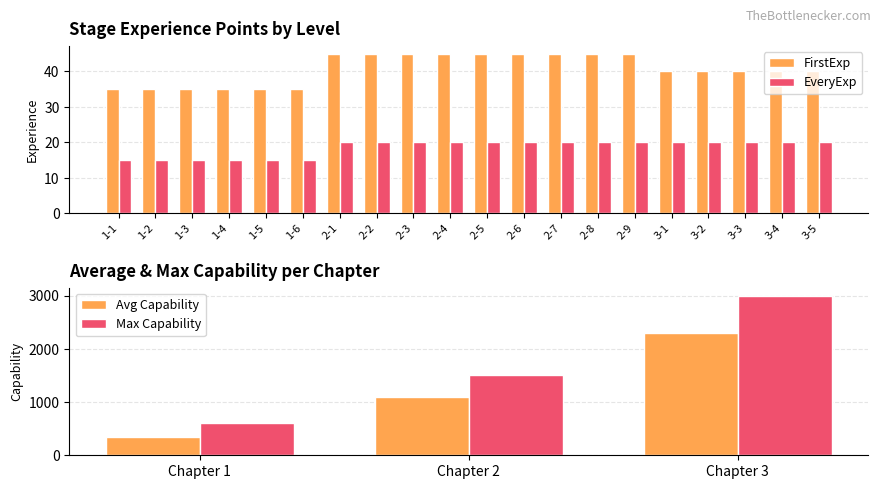

Is it true that EveryExp equals 20 at 2-1?

True